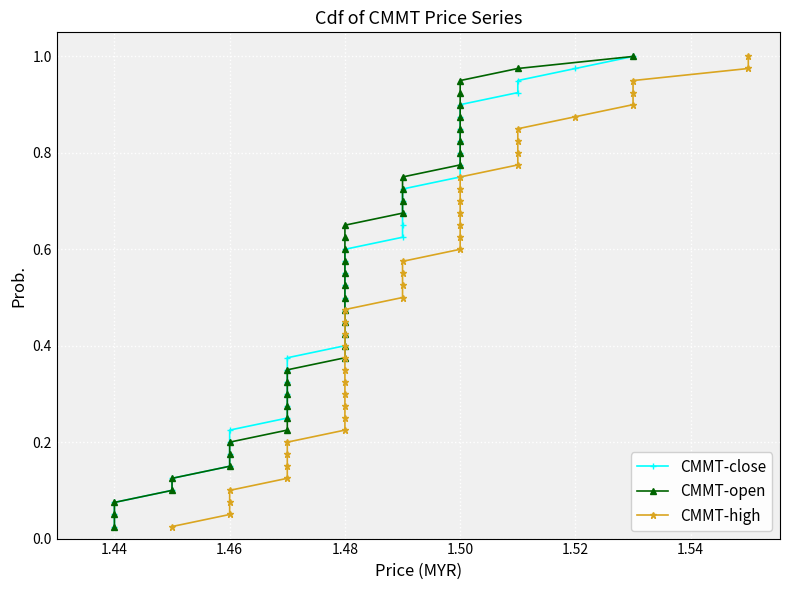

True or false: CMMT-close has a value of 0.0 at 1.44.

False